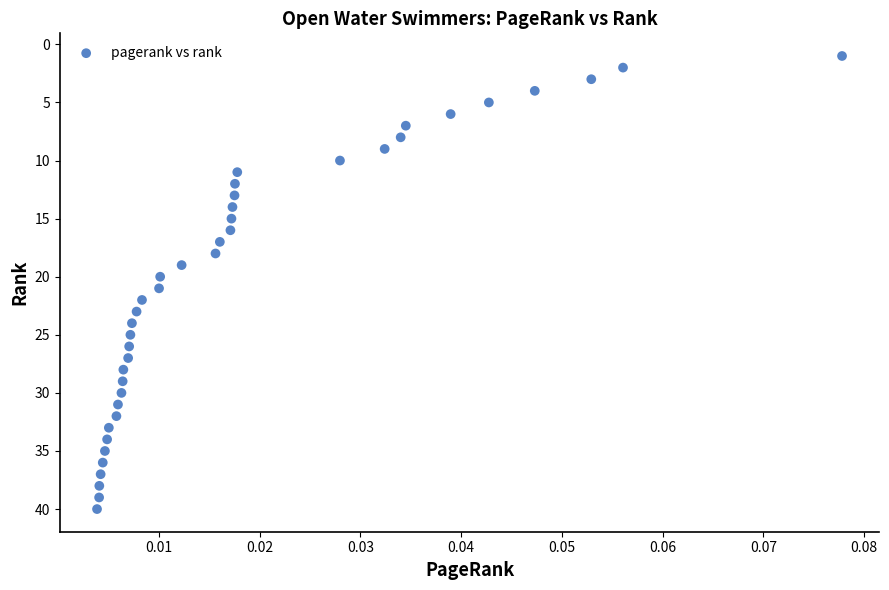

What is the range of Y values (max minus min)?

39